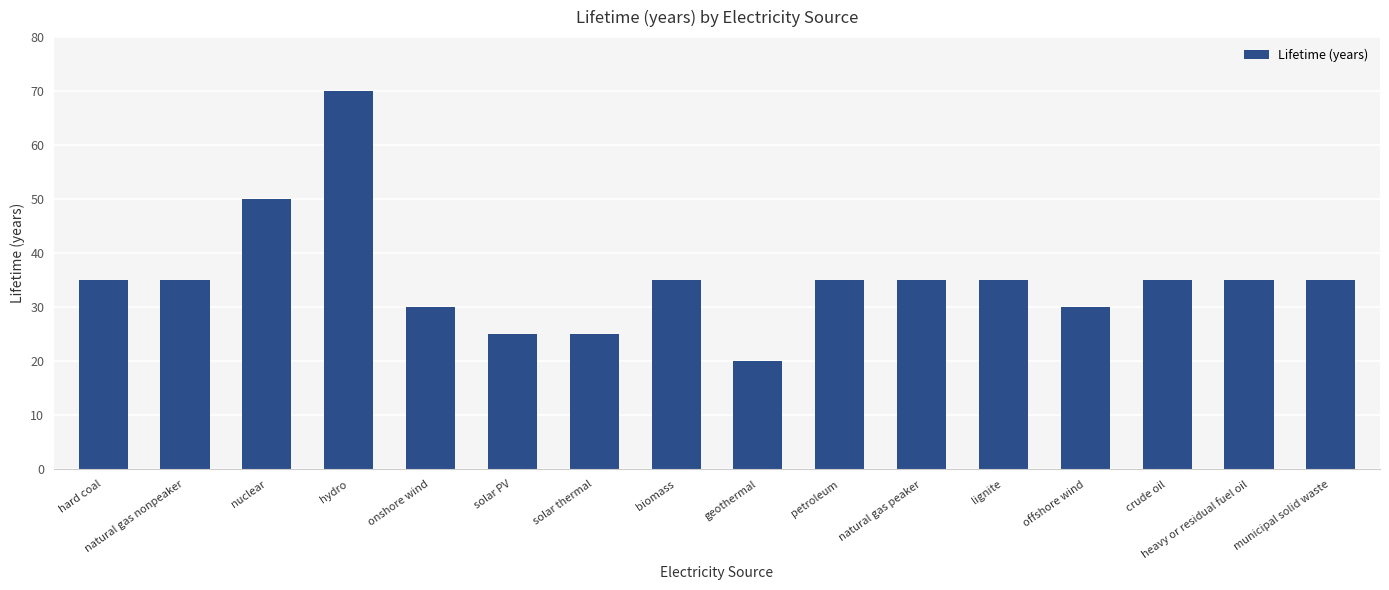

At which label is the value closest to 45?

nuclear